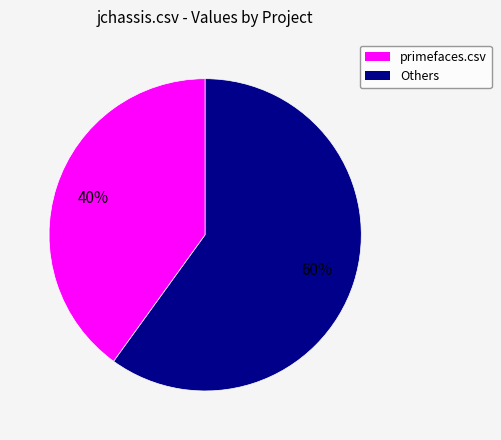

Which has a higher value, primefaces.csv or Others?

Others